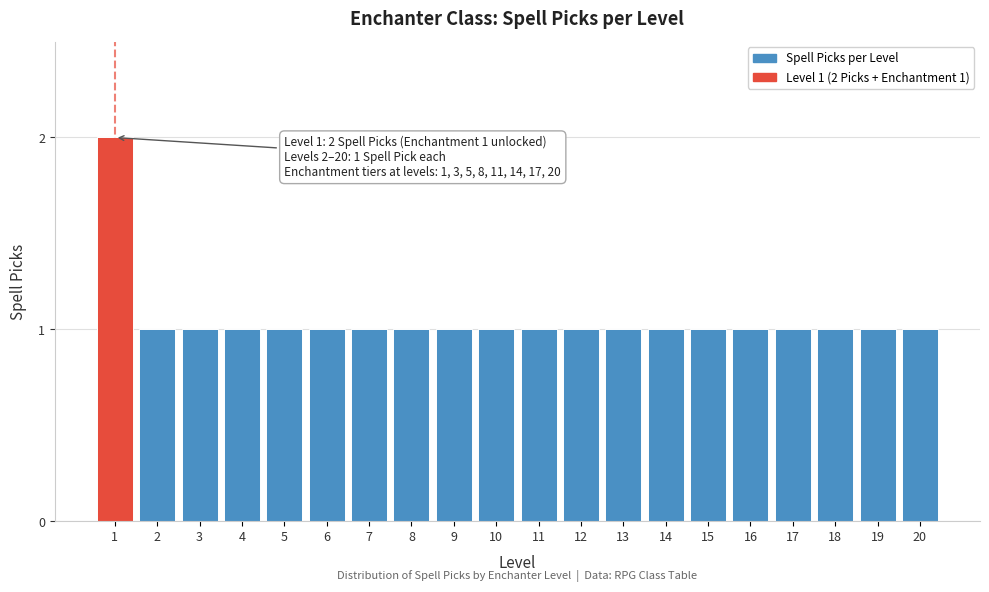

Reading left to right, transcribe all the data shown in this chart.

2	1	1	1	1	1	1	1	1	1	1	1	1	1	1	1	1	1	1	1